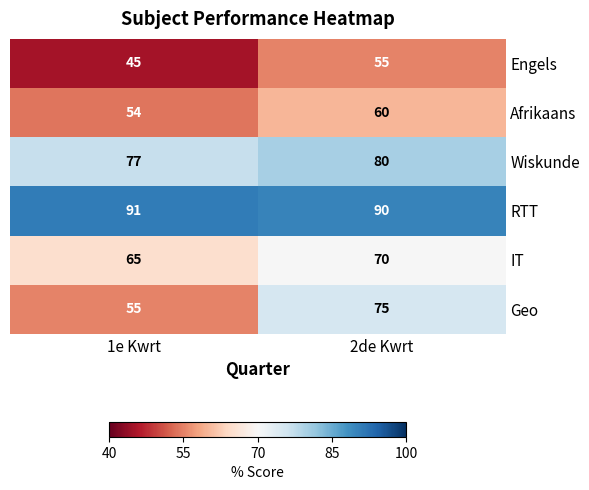

What is the minimum value shown in the chart?

45